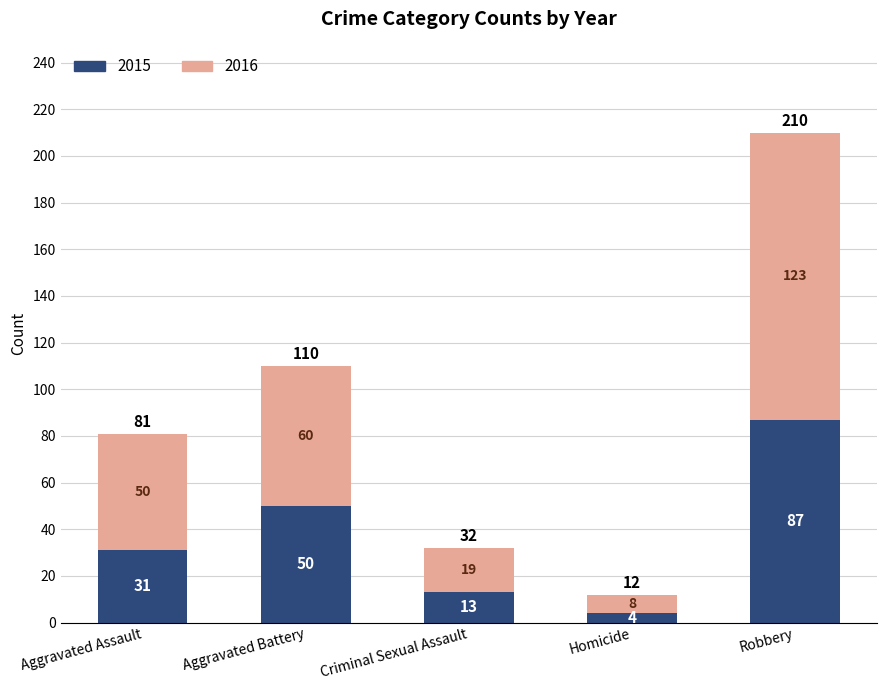

What is the difference between the second highest and second lowest values in the 2015 series?

37